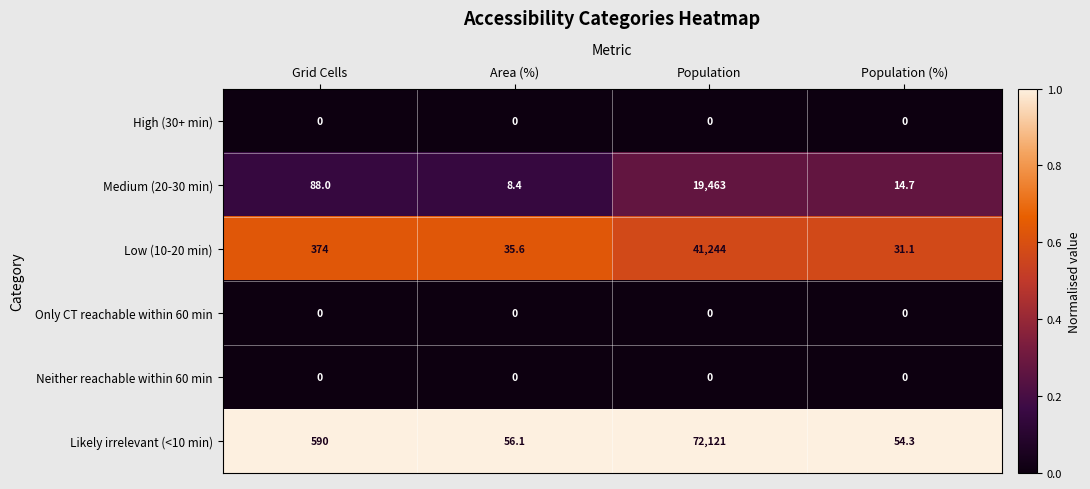

Read the Low (10-20 min) value at Population.

41244.0